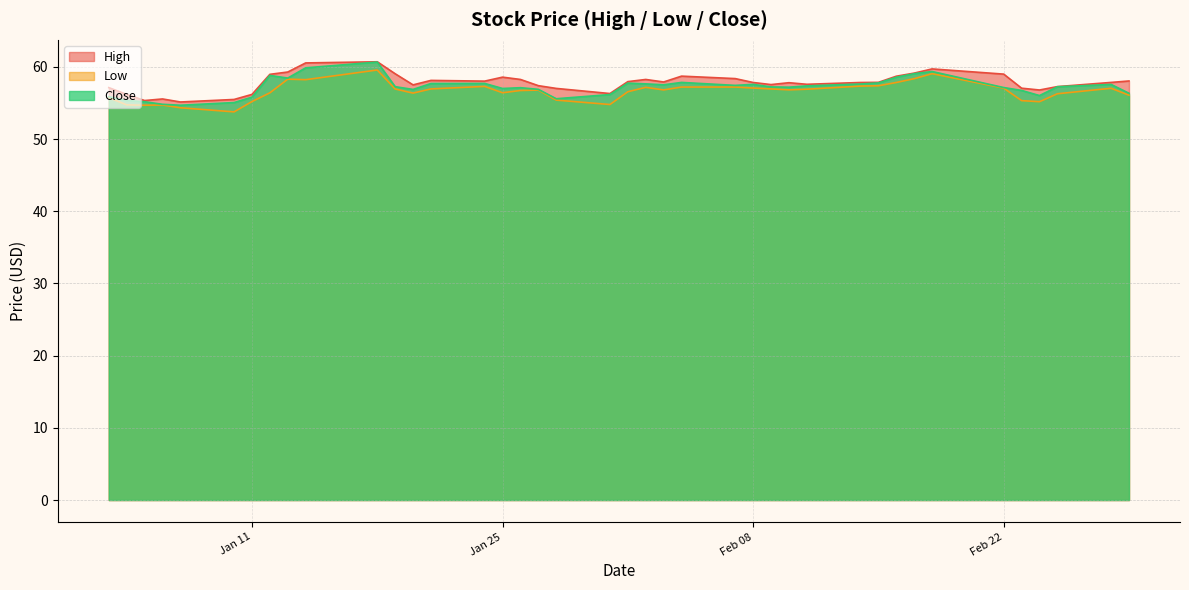

Rank the series by their average value, from lowest to highest.

Low, Close, High